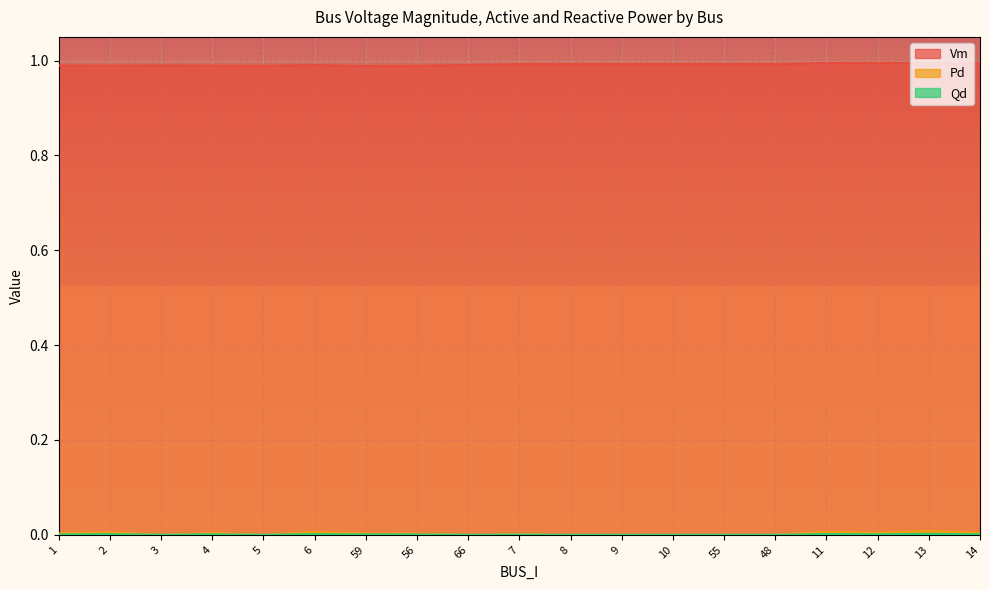

The Vm series shows 1.0 at 11. True or false?

True